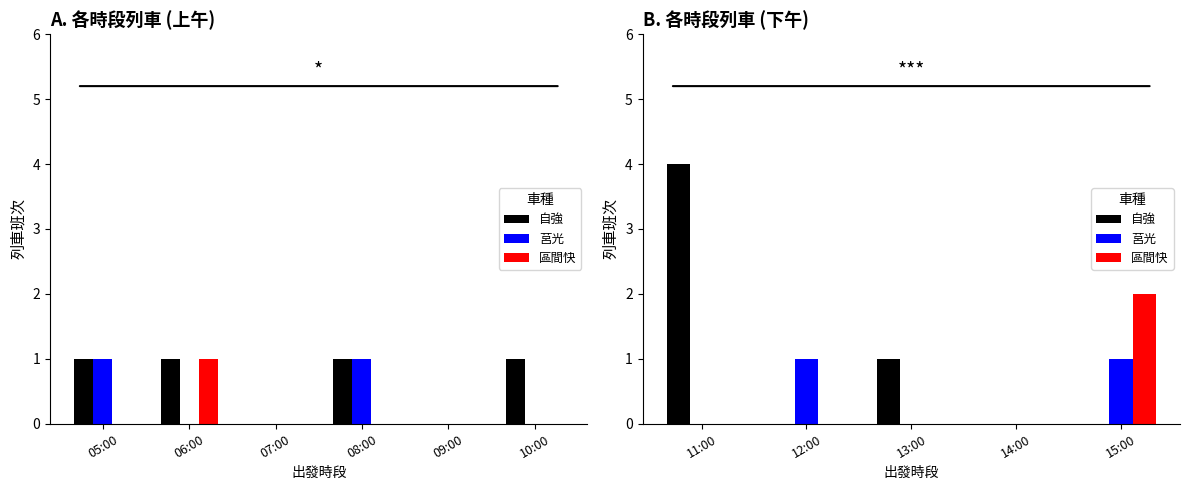

What position from the left is 14:00?

4